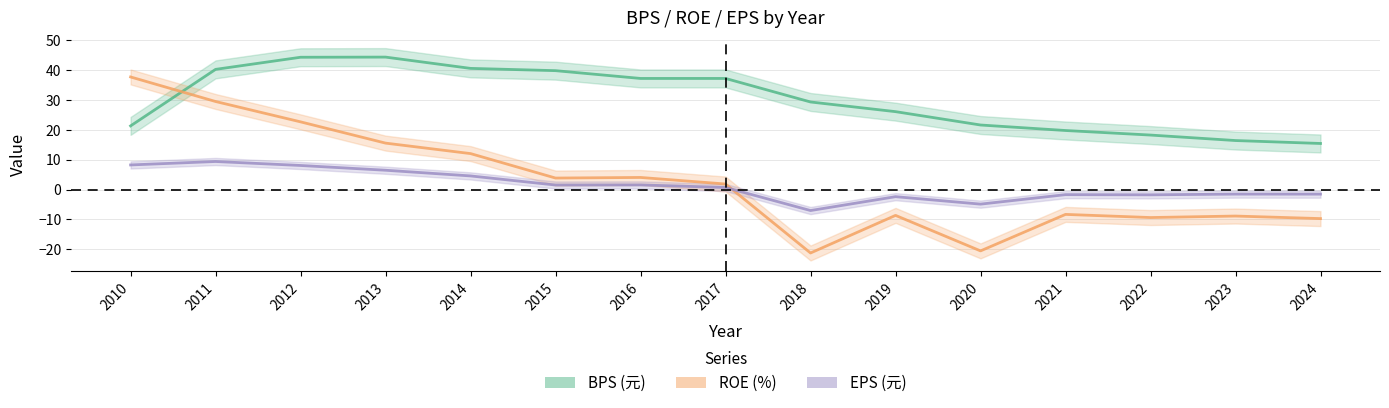

After their last crossing, which series has the higher values: BPS or ROE (%)?

BPS